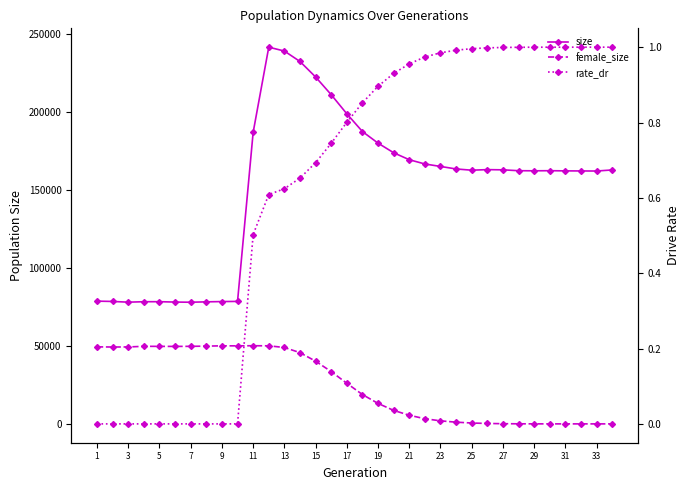

How many values in the size series exceed 162737?

16